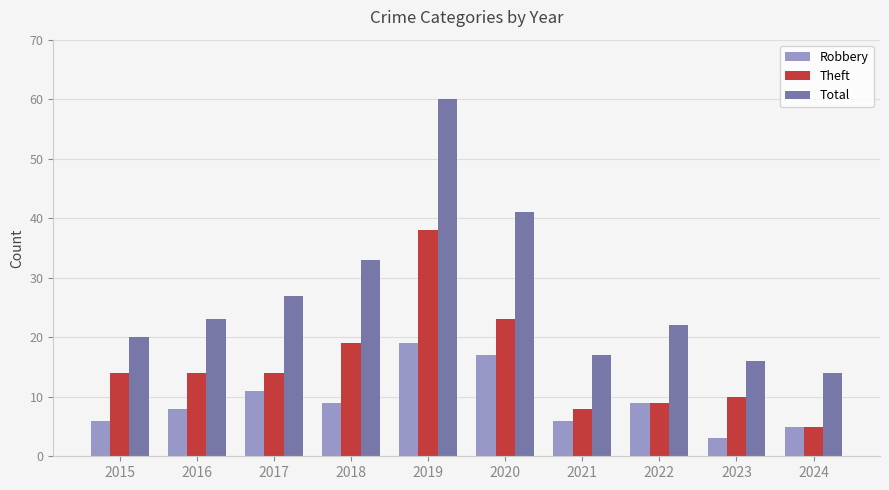

What is the spread (max minus min) of values at 2015?

14